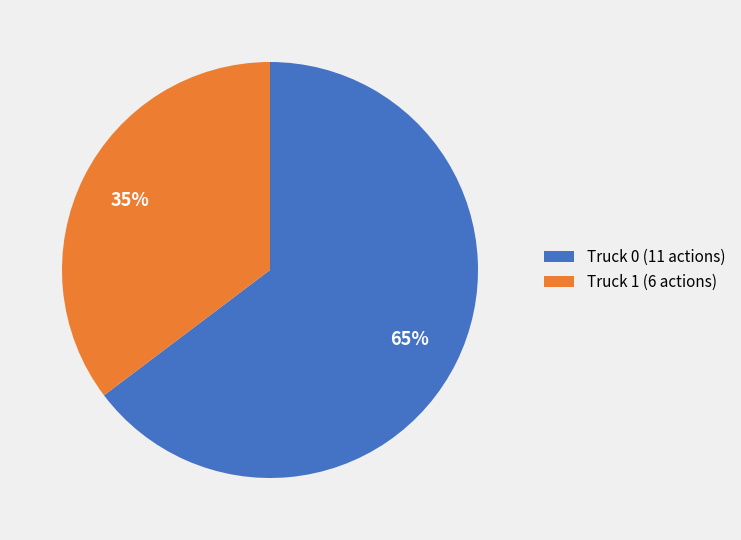

To the nearest percent, what percentage of the pie is Truck 0?

65%